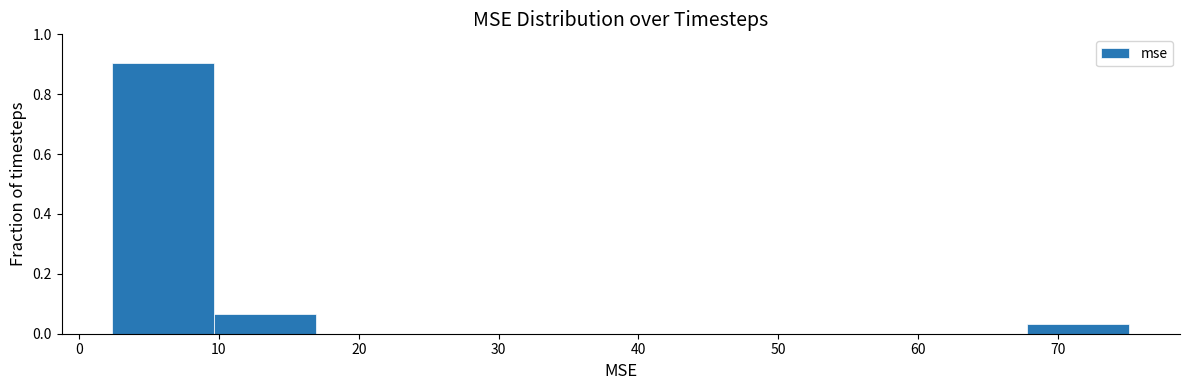

What is the height of the bar covering 2 to 10 on the x-axis? Neither the bar edges nor the heights are printed on the chart, so give them approximately, as read against the axes.

0.90